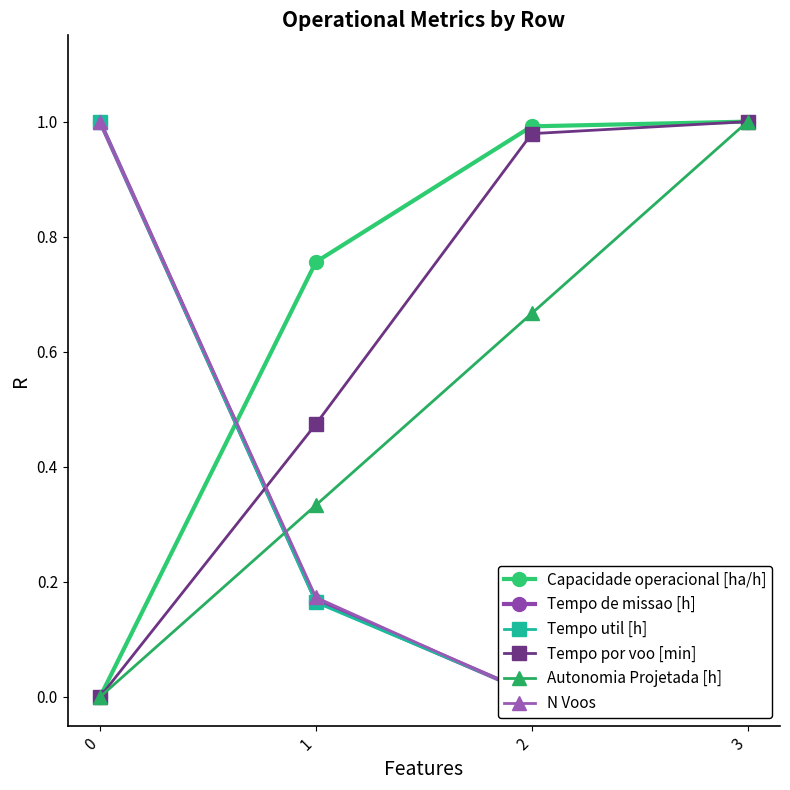

How many series are shown in this chart?

6